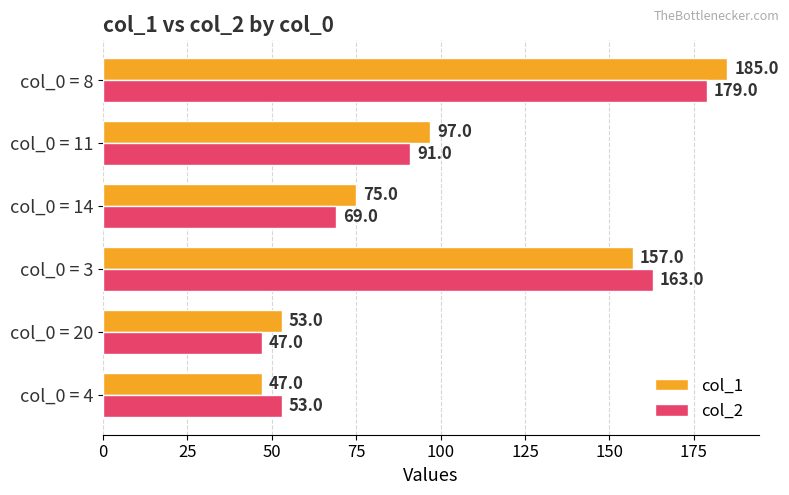

Which series has the widest spread of values?

col_1